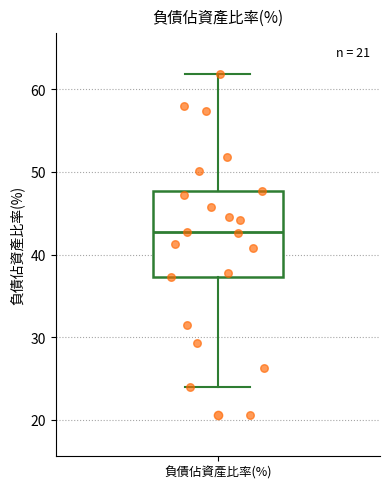

Read this box plot against the y-axis: the position of the median line, the range covered by the box, and the ends of both whiskers. The values are not printed on the chart, so give them approximately, as read against the axis.

median 43, box 37 to 48, whiskers 24 to 62